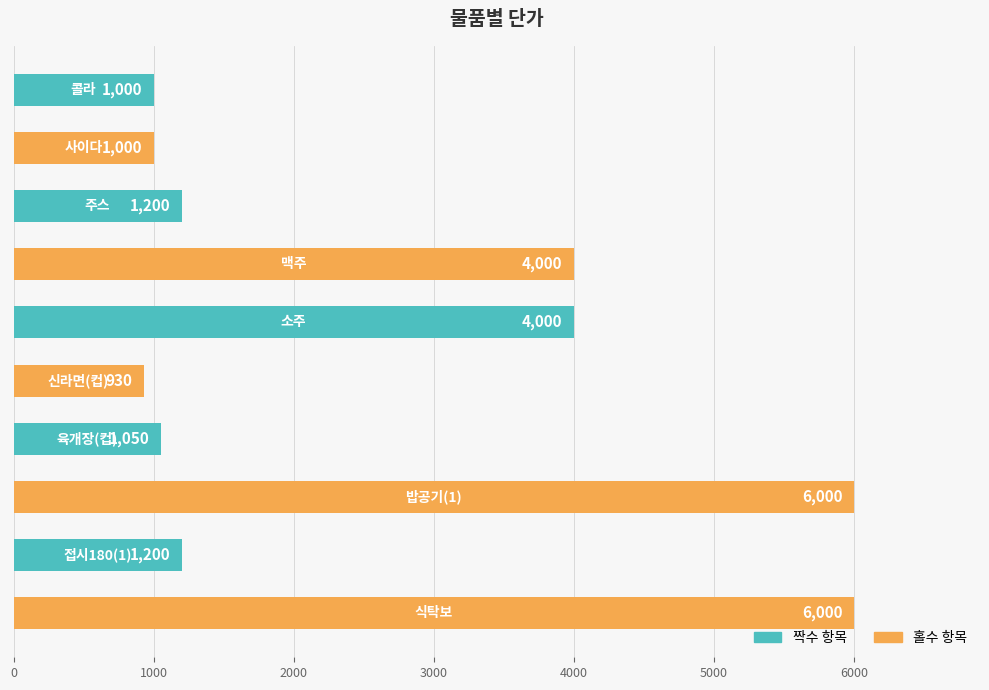

What is the value of the 5th bar from the top?

4000